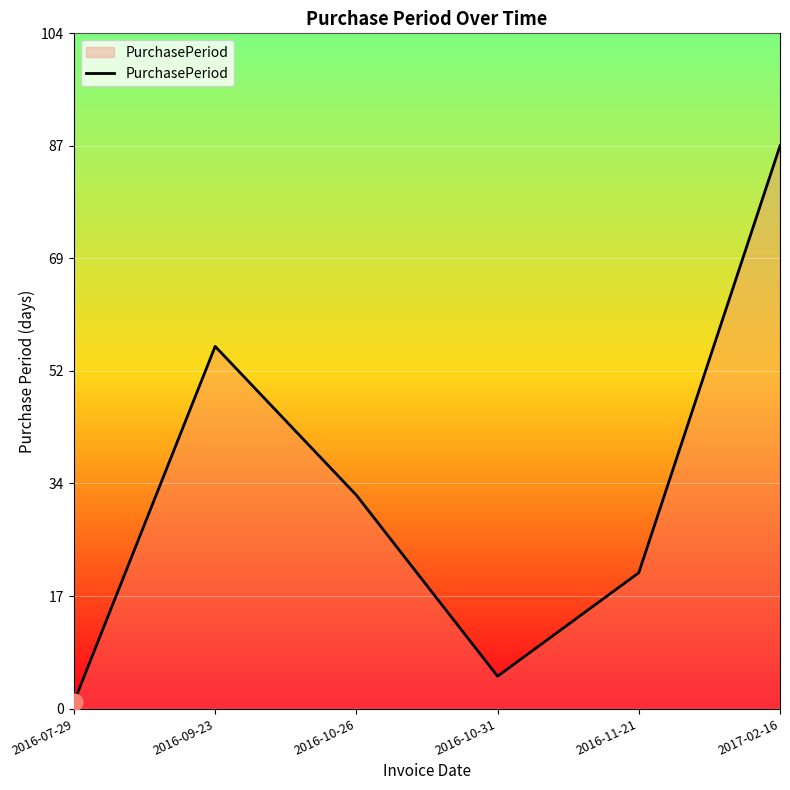

What is the change in value from 2016-10-31 to 2017-02-16?

+82